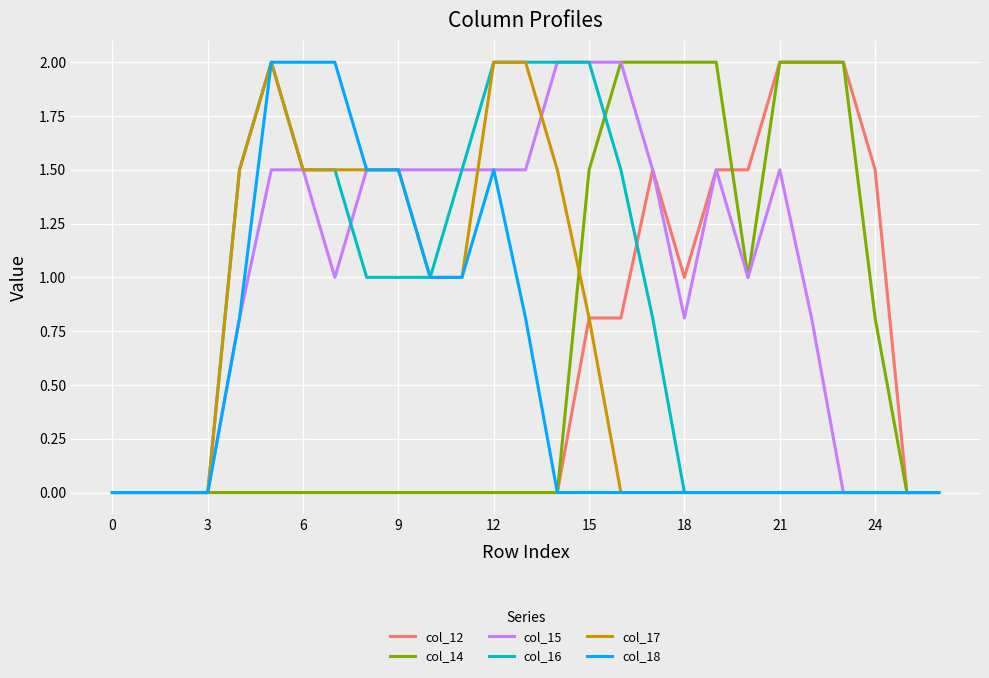

How many lines are shown in the chart?

6